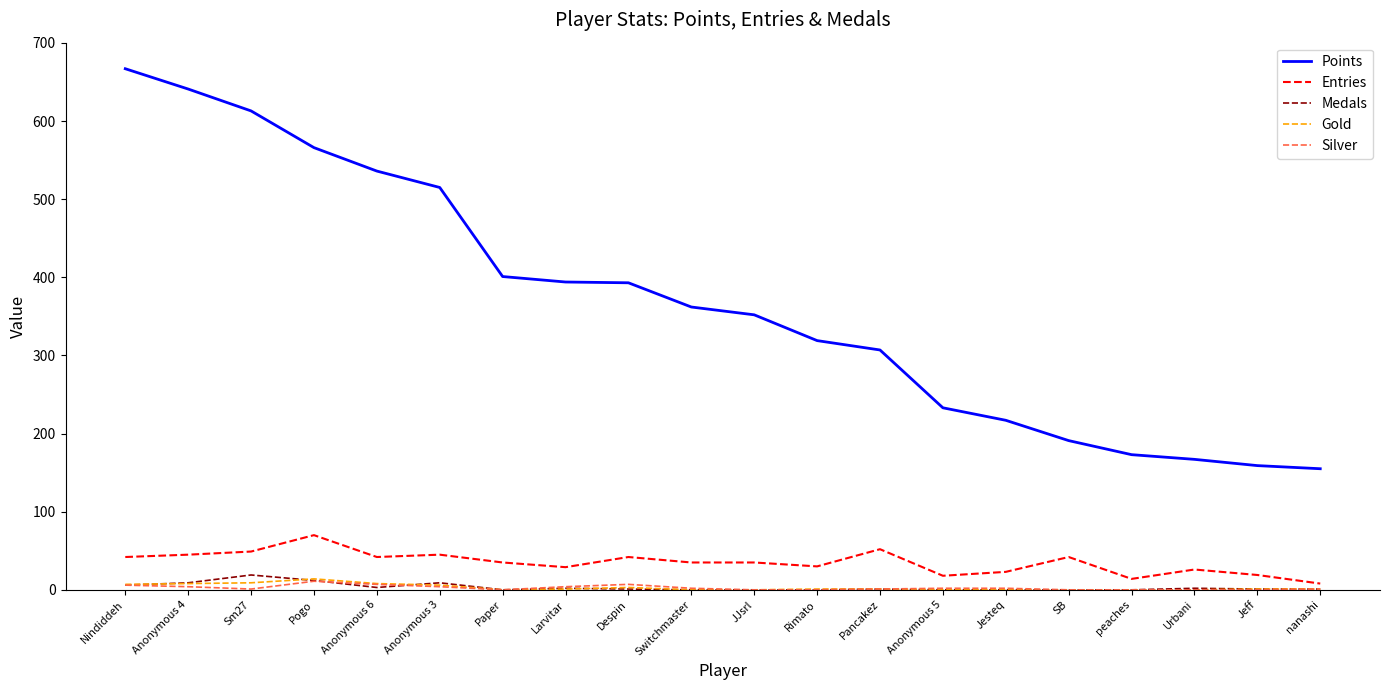

Which series has the widest spread of values?

Points